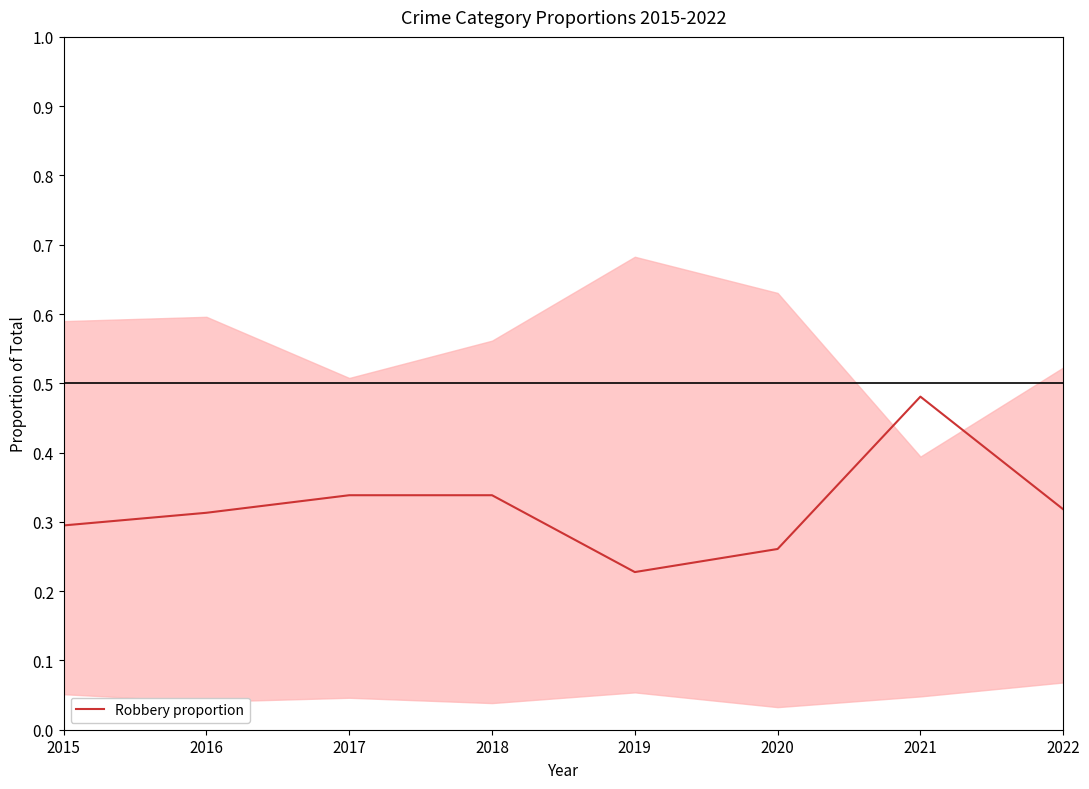

List the labels in order of value, smallest first.

2019, 2020, 2015, 2016, 2022, 2017, 2018, 2021